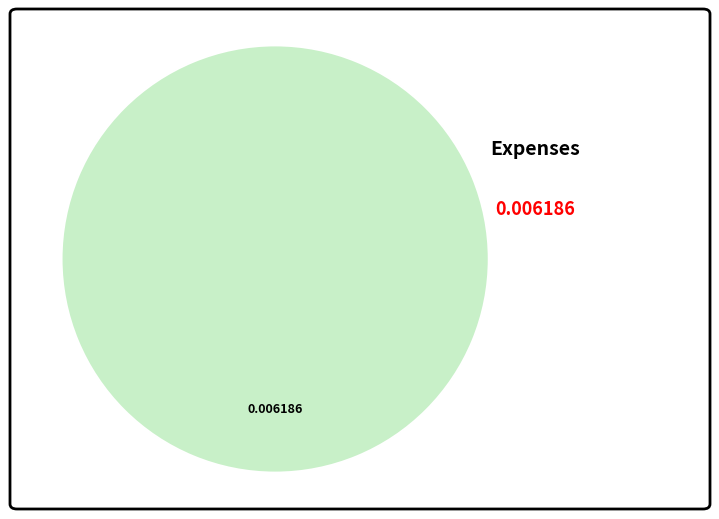

How many slices are in this pie chart?

1